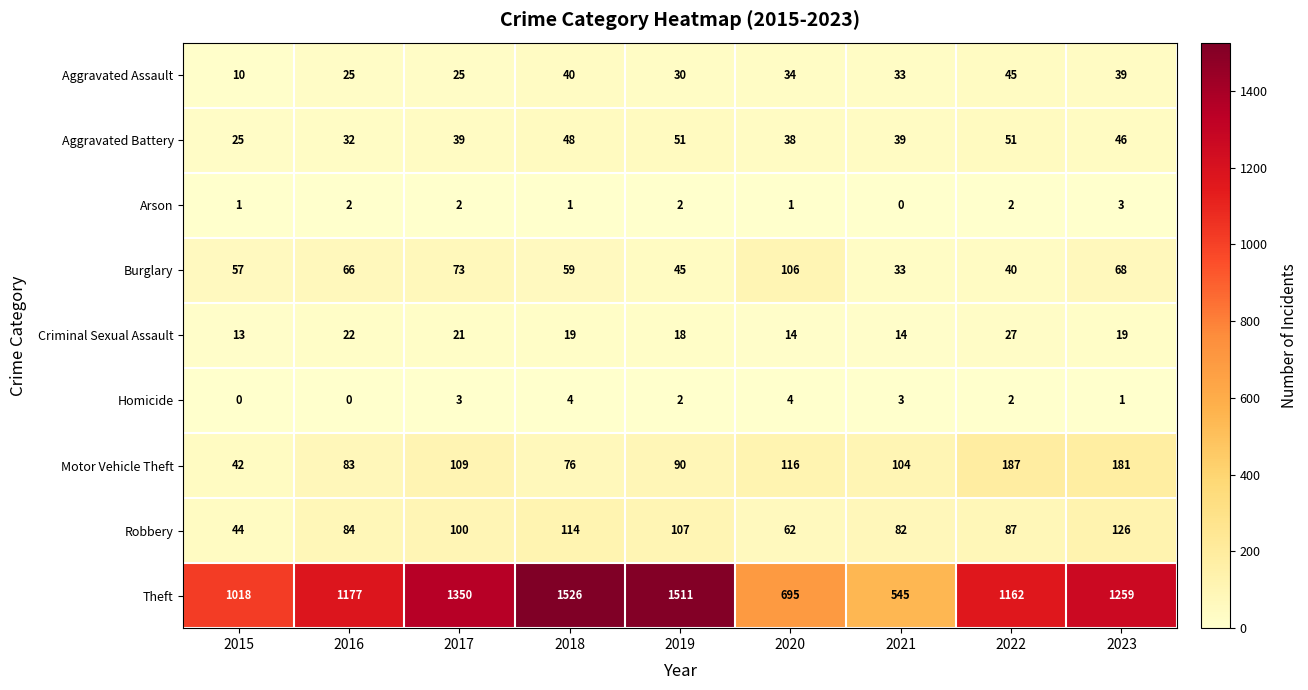

What is the total value across all series at 2020?

1070